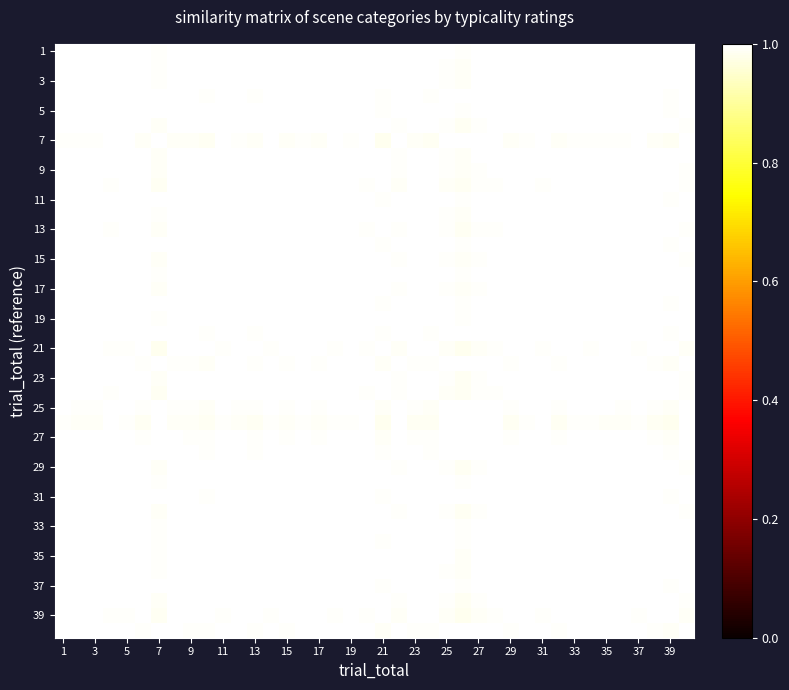

How many categories are shown in the chart?

40